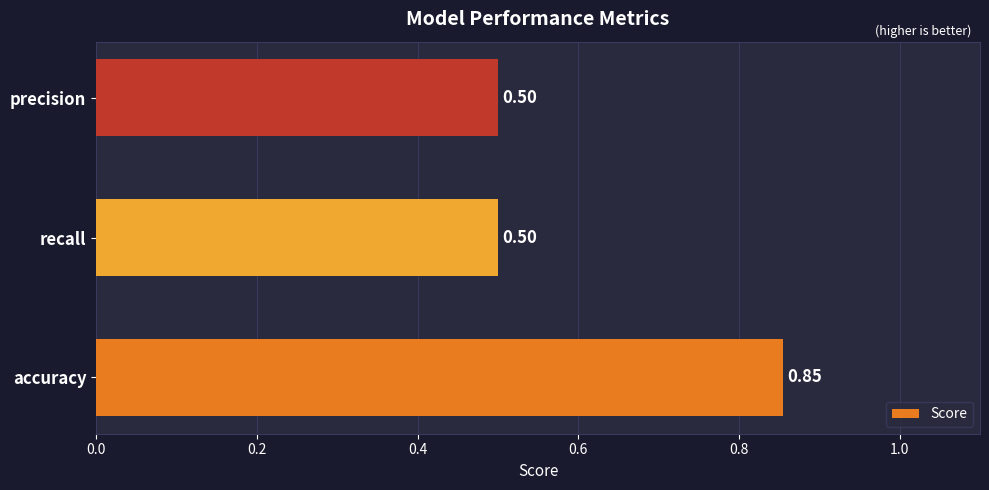

How many bars are there in total?

3